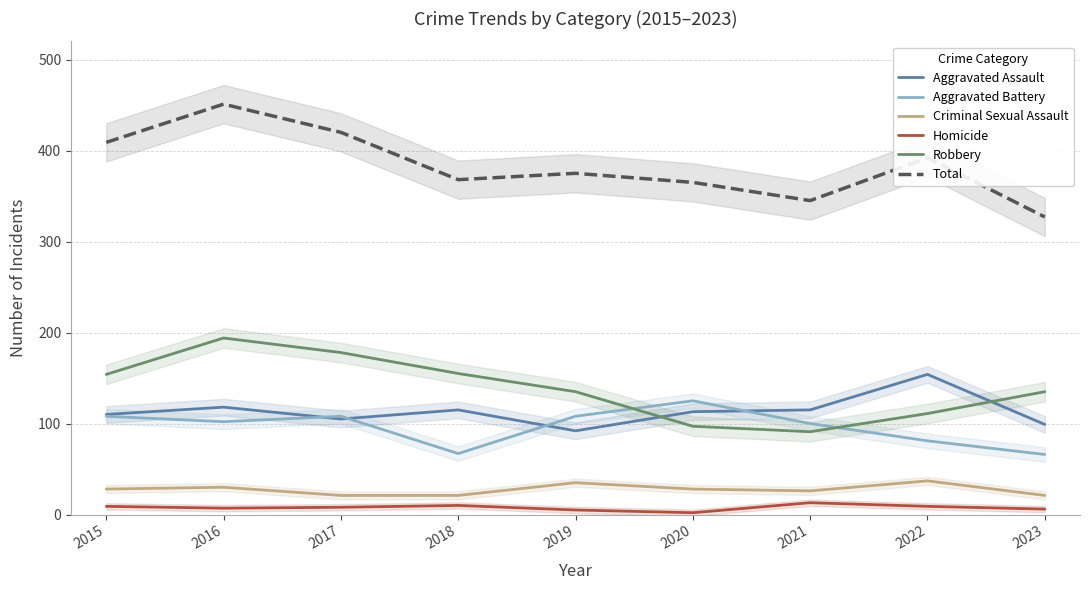

At which label is Total closest to 389?

2022